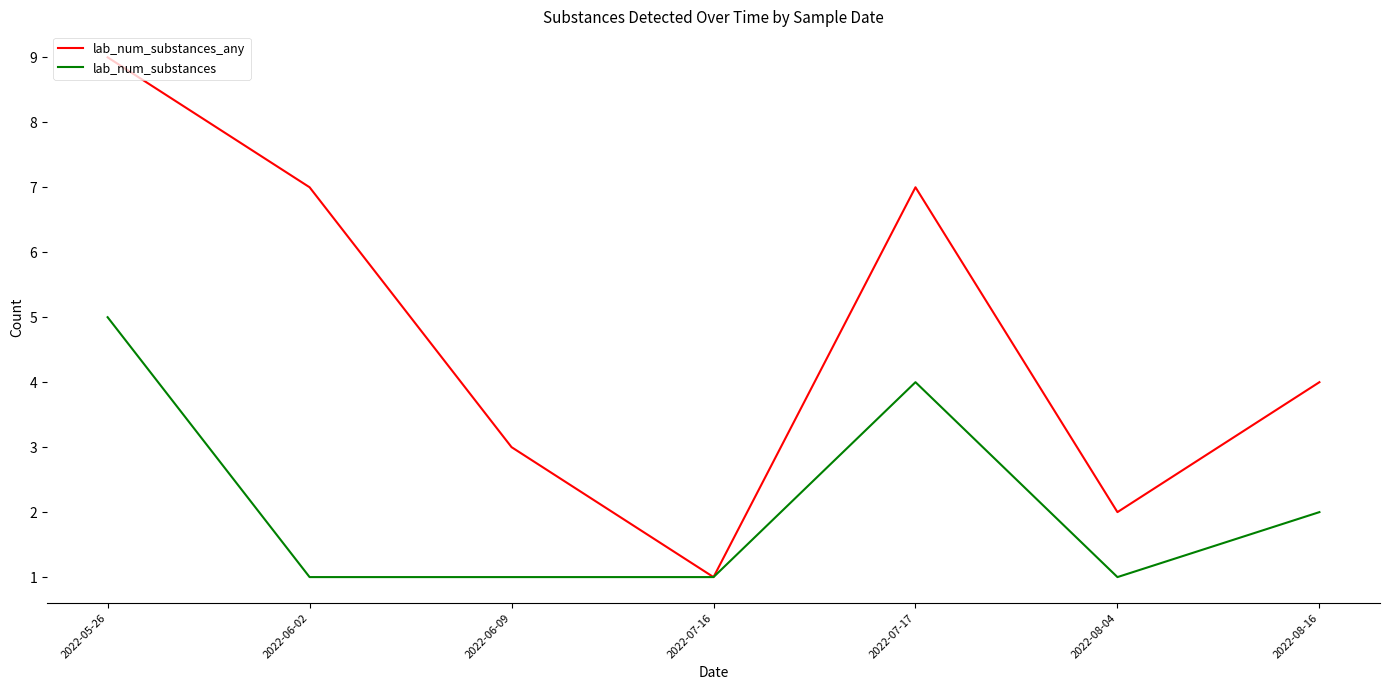

Where is the first local minimum for lab_num_substances_any?

2022-07-16